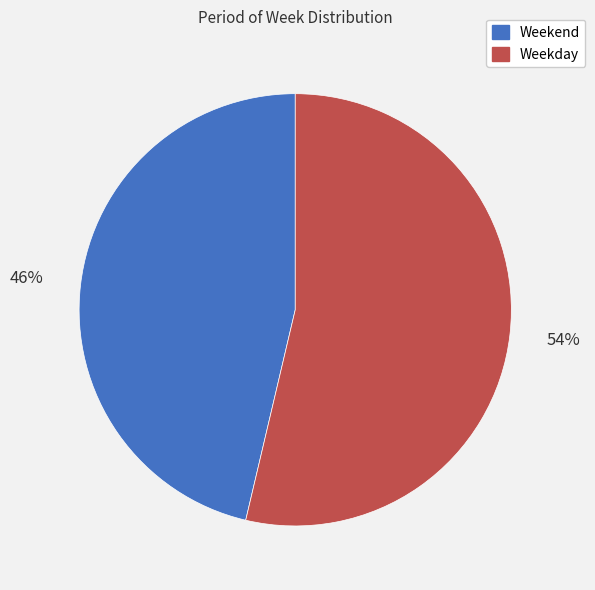

To the nearest percent, what is the average slice percentage?

50%